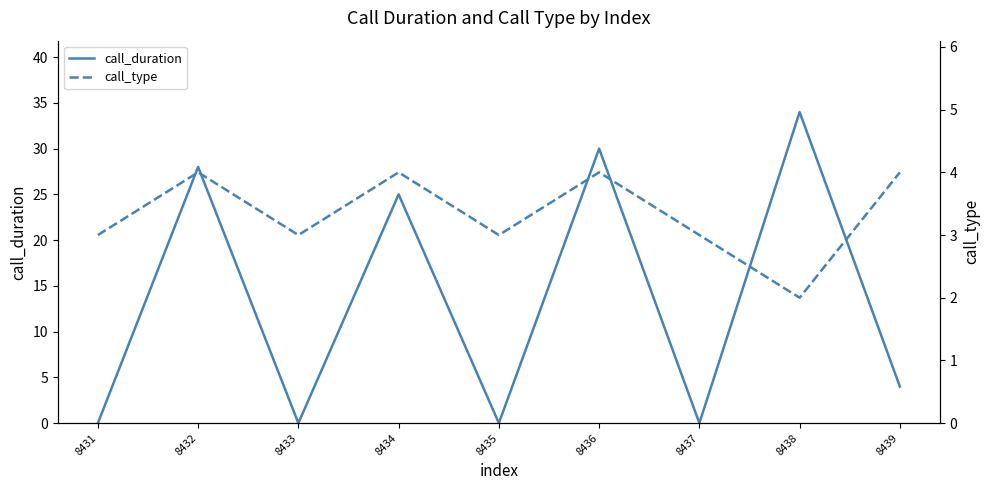

What are all the series names shown in the legend?

call_duration, call_type